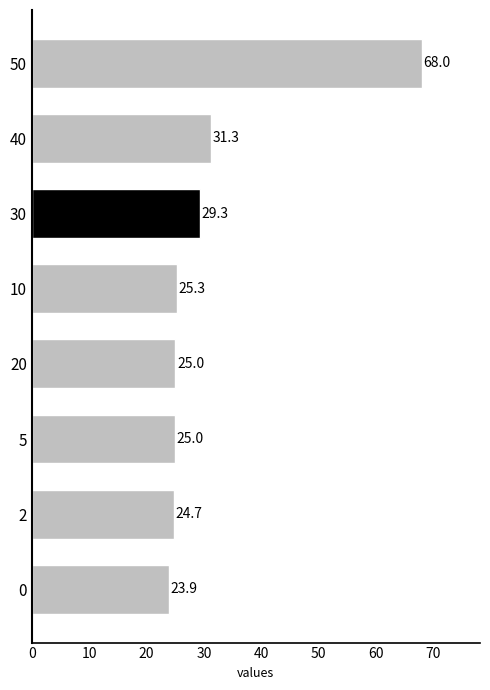

Reading top to bottom, extract all data points from this chart.

68.0	31.3	29.3	25.3	25.0	25.0	24.7	23.9